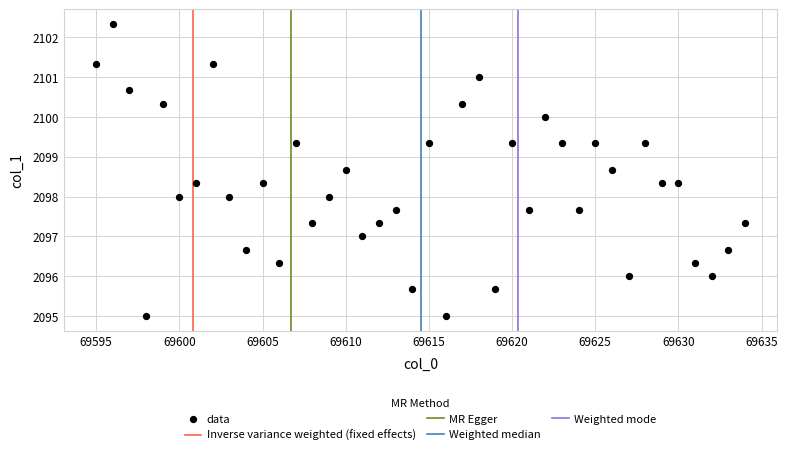

What is the range of Y values (max minus min)?

7.3